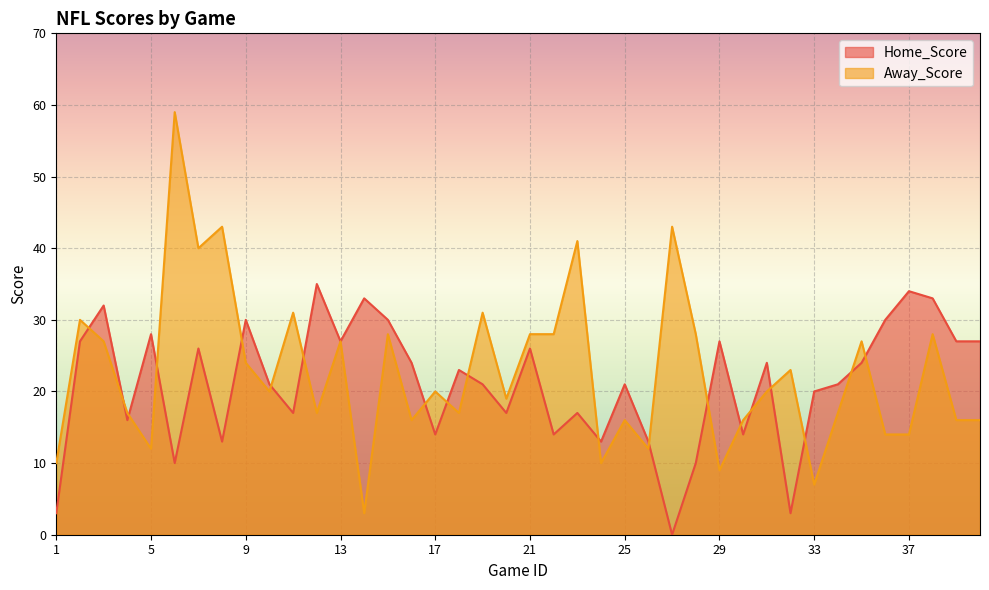

Is the value of Home_Score at 13 greater than the value of Away_Score at 1?

Yes